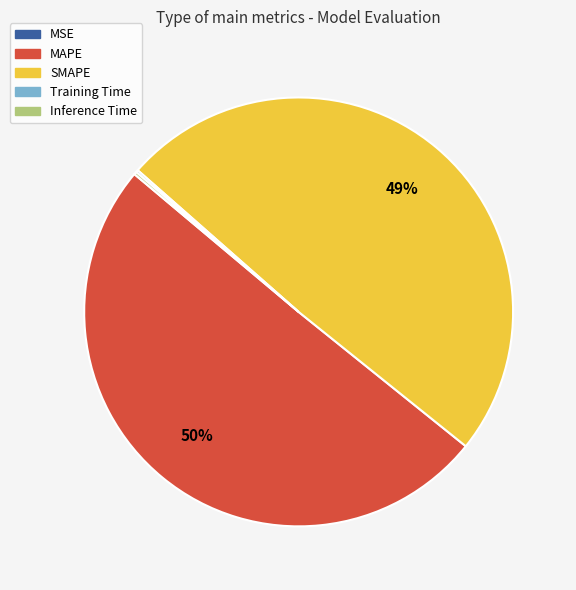

True or false: SMAPE accounts for 49% of the total.

True